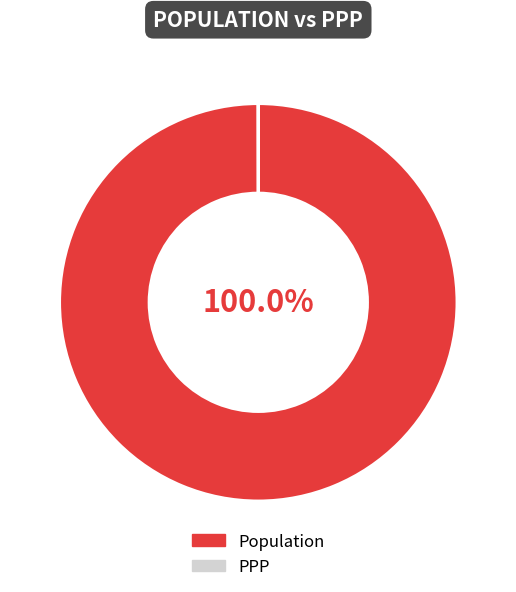

What is the majority slice?

Population